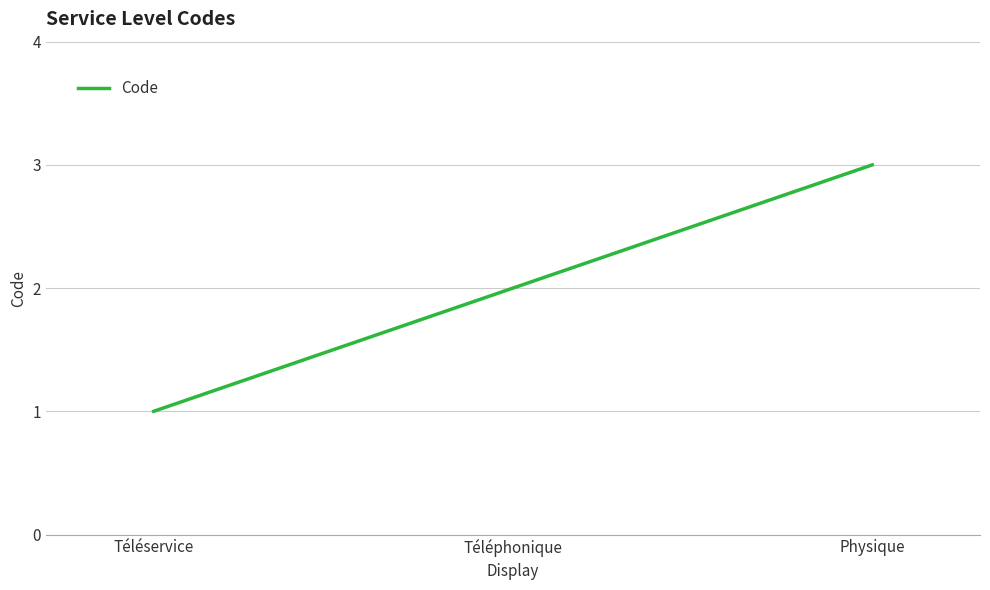

What is the difference between the maximum and minimum values?

2